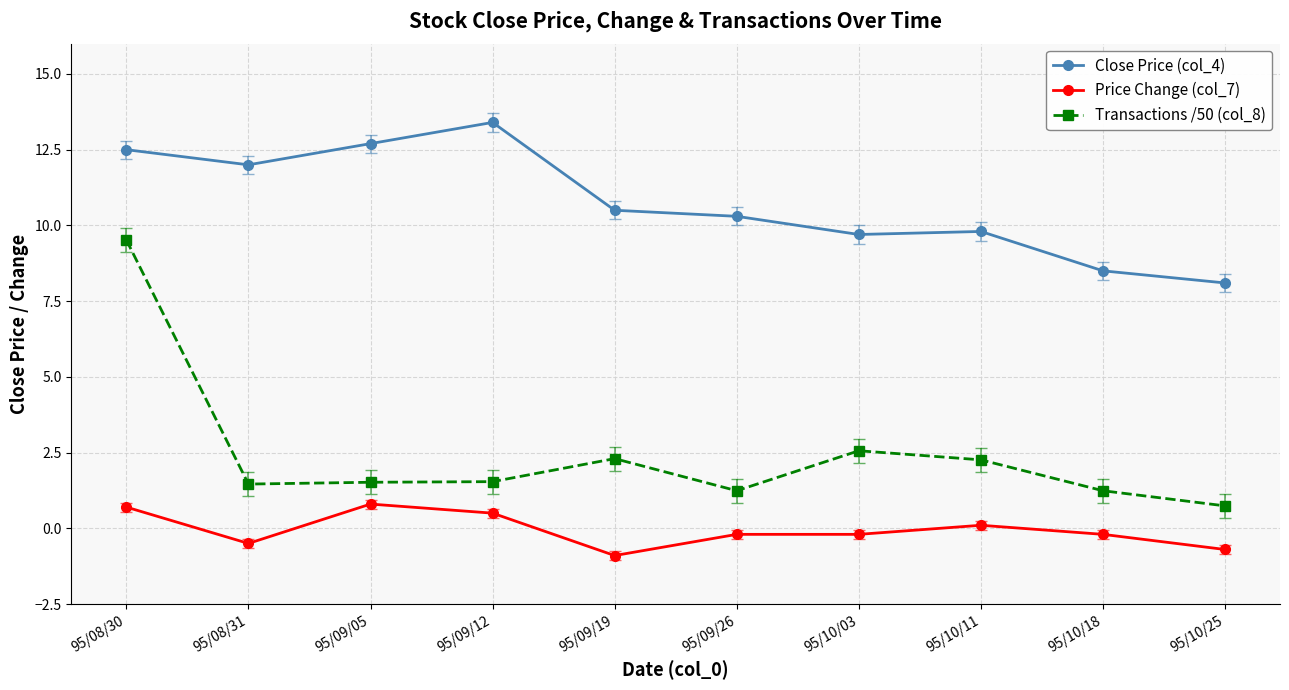

Reading right to left, transcribe all the data shown in this chart.

Close Price (col_4): 8.1	8.5	9.8	9.7	10.3	10.5	13.4	12.7	12.0	12.5
Price Change (col_7): -0.7	-0.2	0.1	-0.2	-0.2	-0.9	0.5	0.8	-0.5	0.7
Transactions /50 (col_8): 0.7	1.2	2.3	2.6	1.2	2.3	1.5	1.5	1.5	9.5